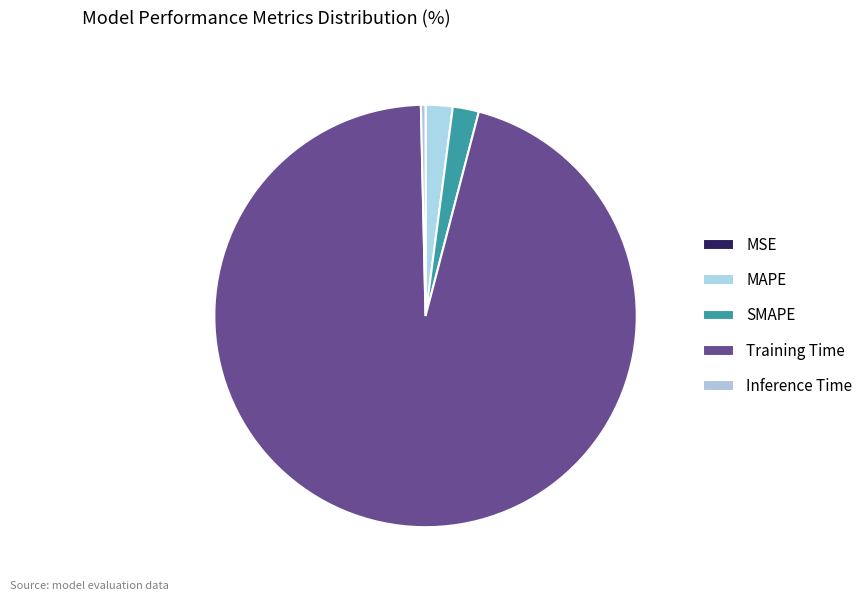

To the nearest percent, what is the difference between the largest and smallest slice percentages?

96%